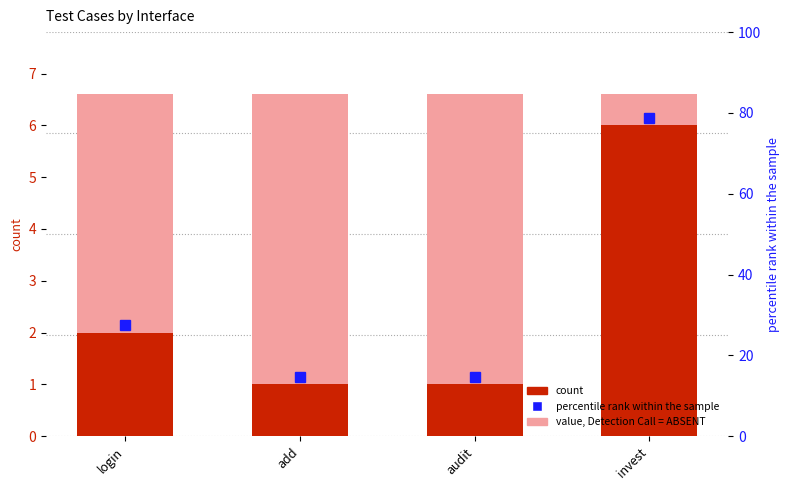

Read the value at audit.

1